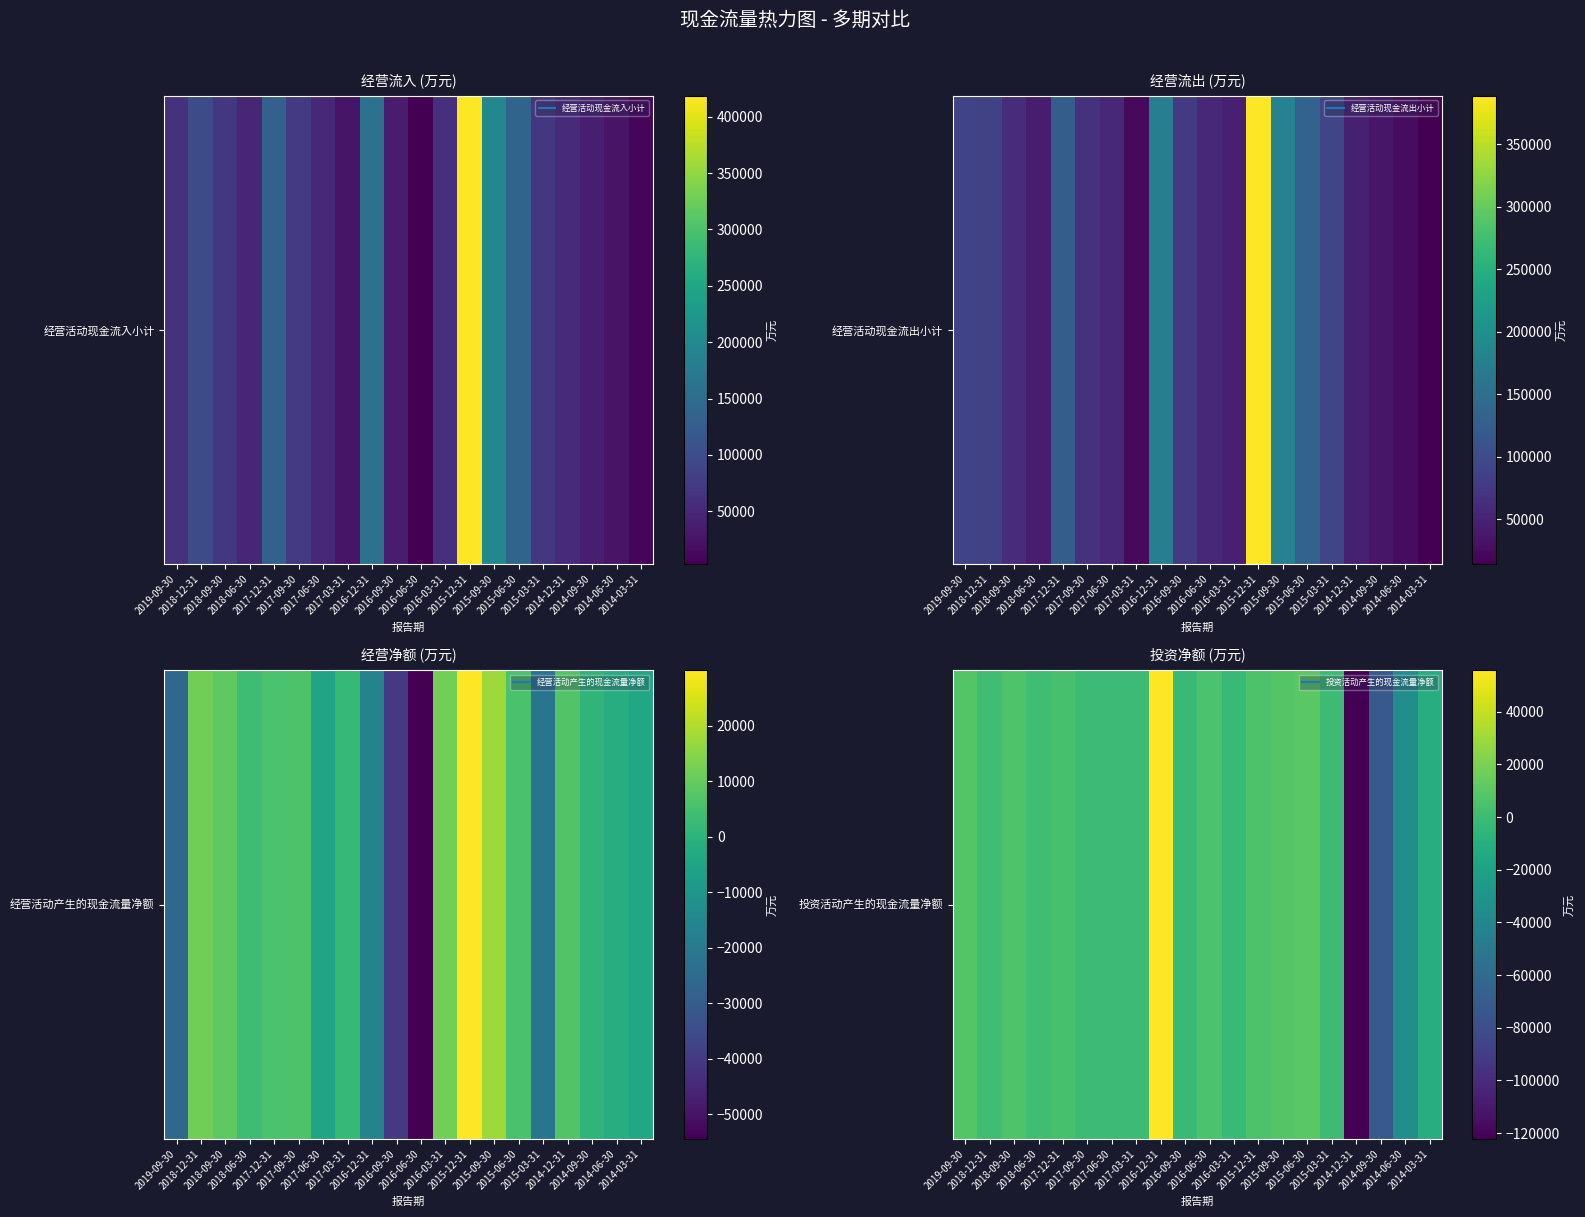

The value at 2019-09-30 is 4409. True or false?

False